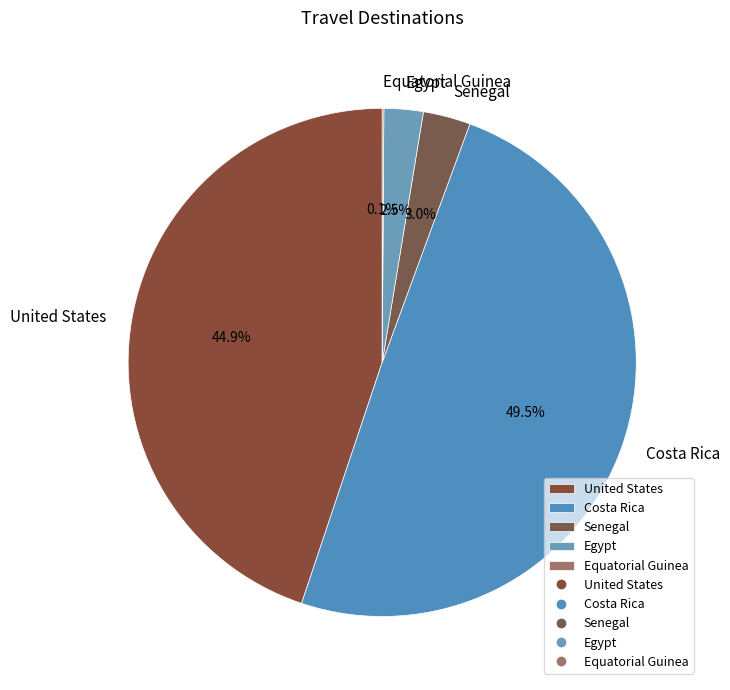

Is it true that United States is 32% of the pie?

False